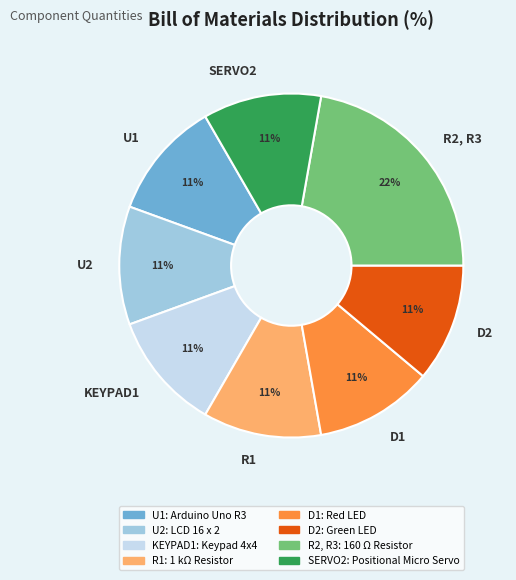

Do D1 and U1 together represent more than half of the pie?

No